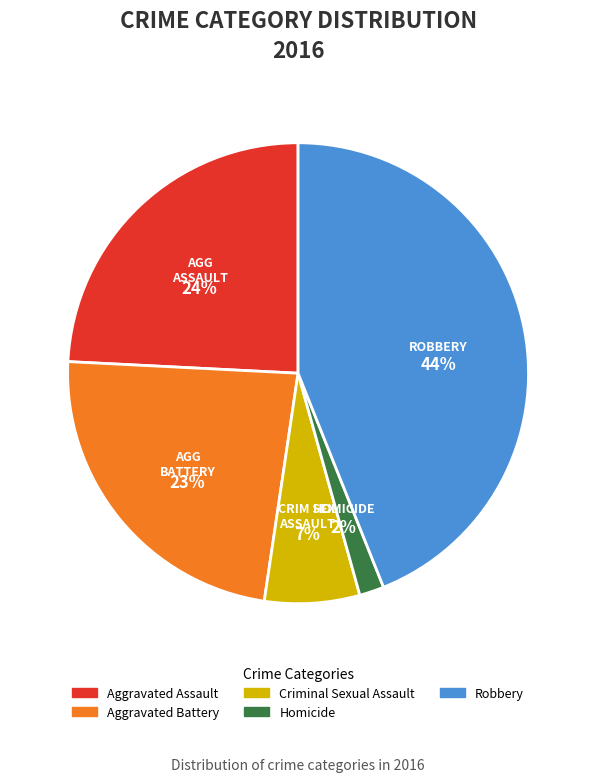

To the nearest percent, what is the combined percentage of Robbery and Criminal Sexual Assault?

51%